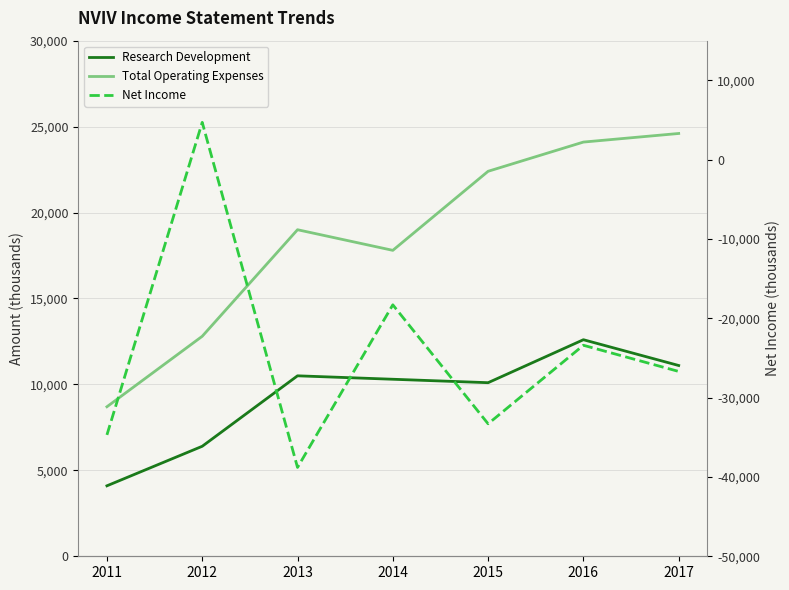

The value of Net Income at 2013 is -38800. True or false?

True